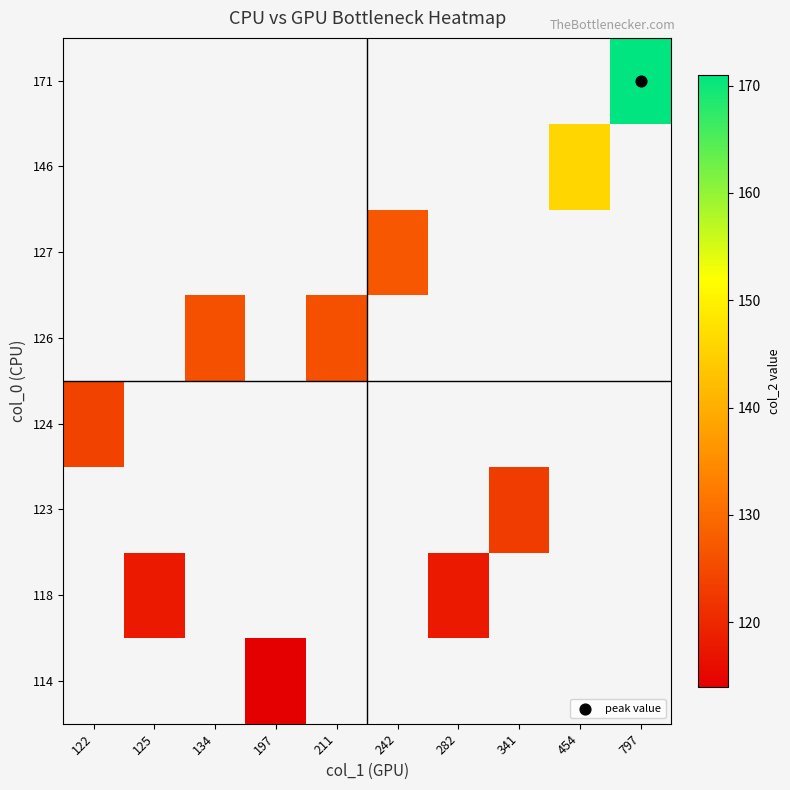

At which category does the chart reach its minimum across all series?

197